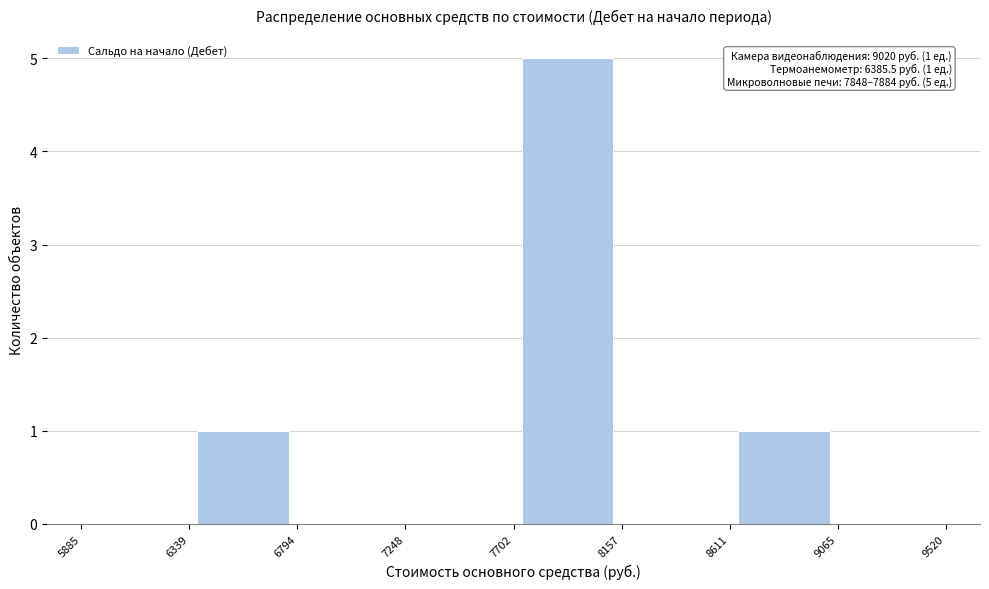

Over which range of the x-axis is the bar tallest?

7702 to 8157